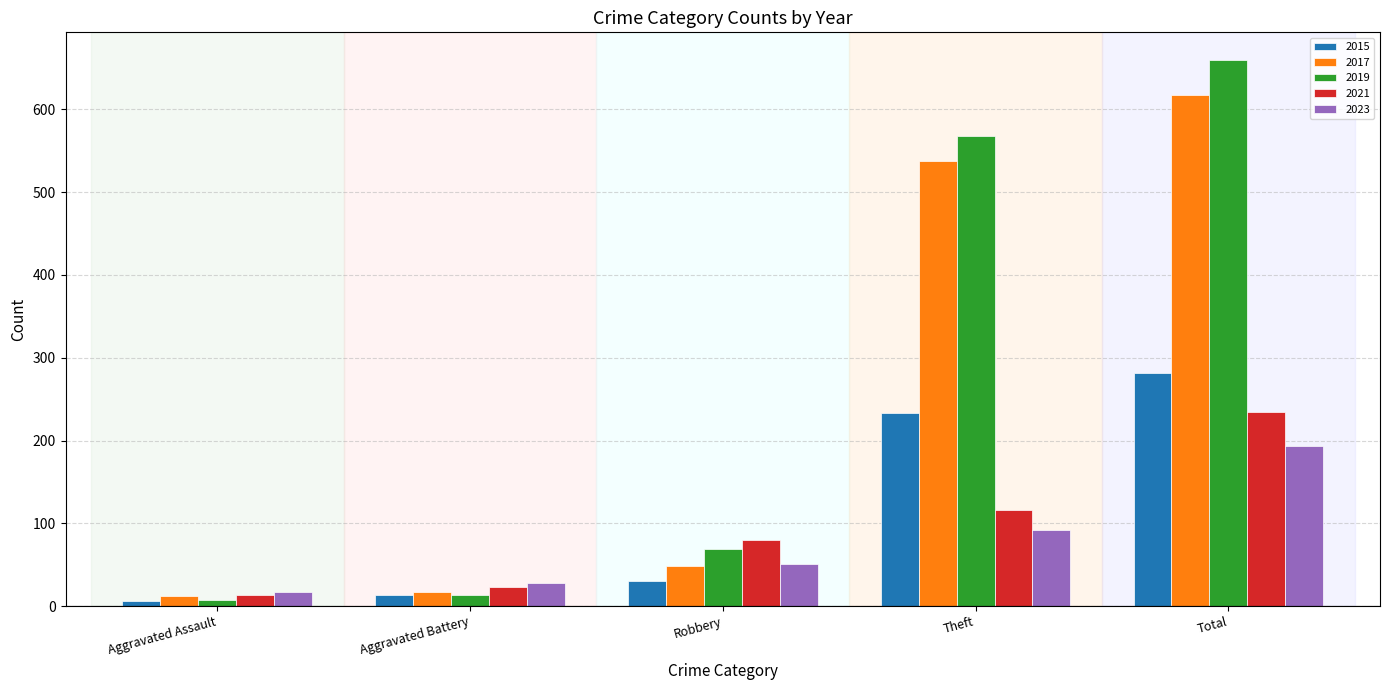

What is the label of the 2nd bar from the left?

Aggravated Battery